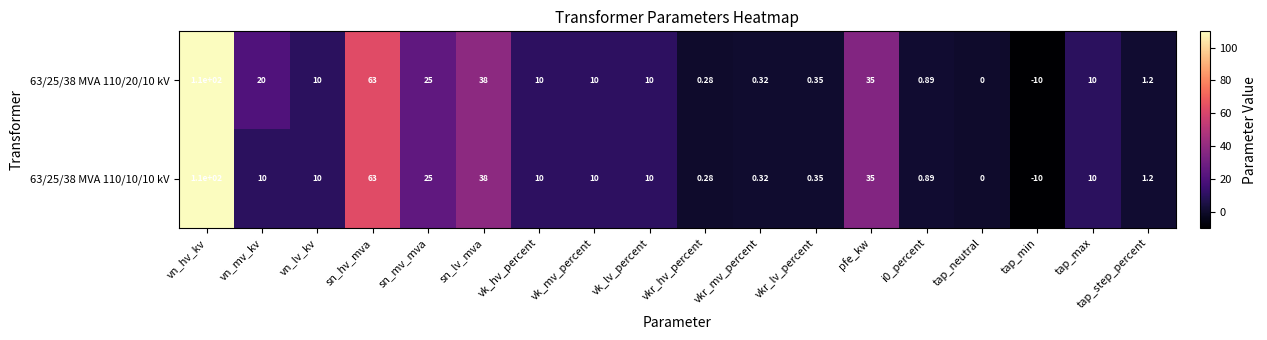

What is the maximum value shown in the chart?

110.0